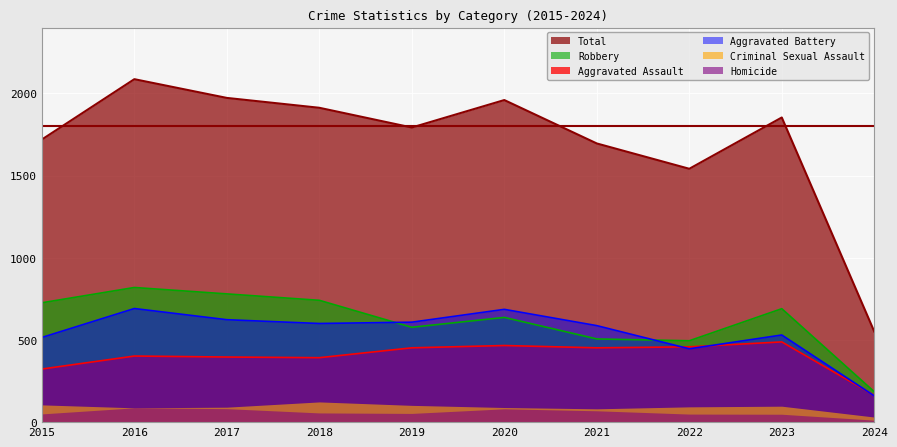

True or false: Robbery and Aggravated Assault intersect in this chart.

False